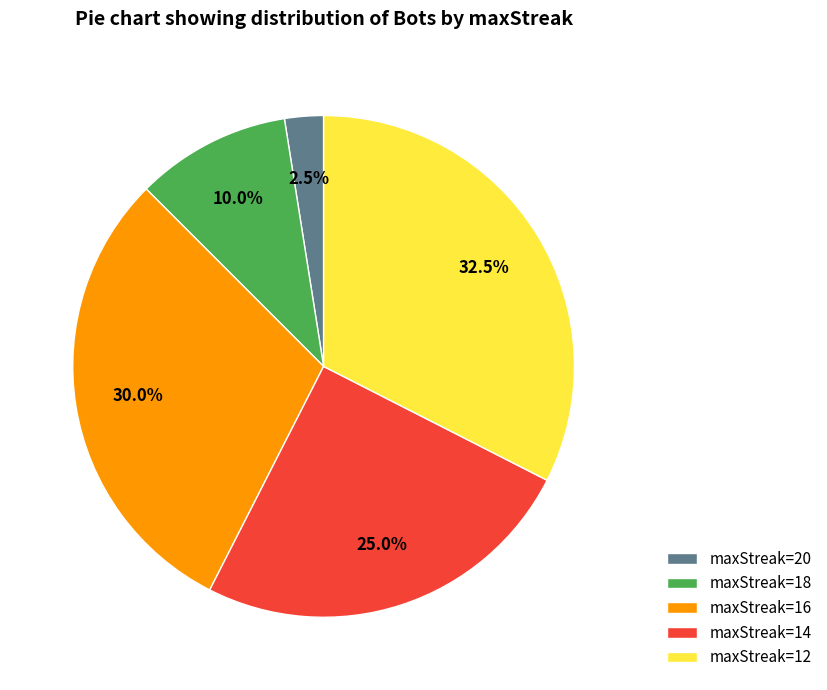

Is the sum of maxStreak=16 and maxStreak=18 greater than half?

No